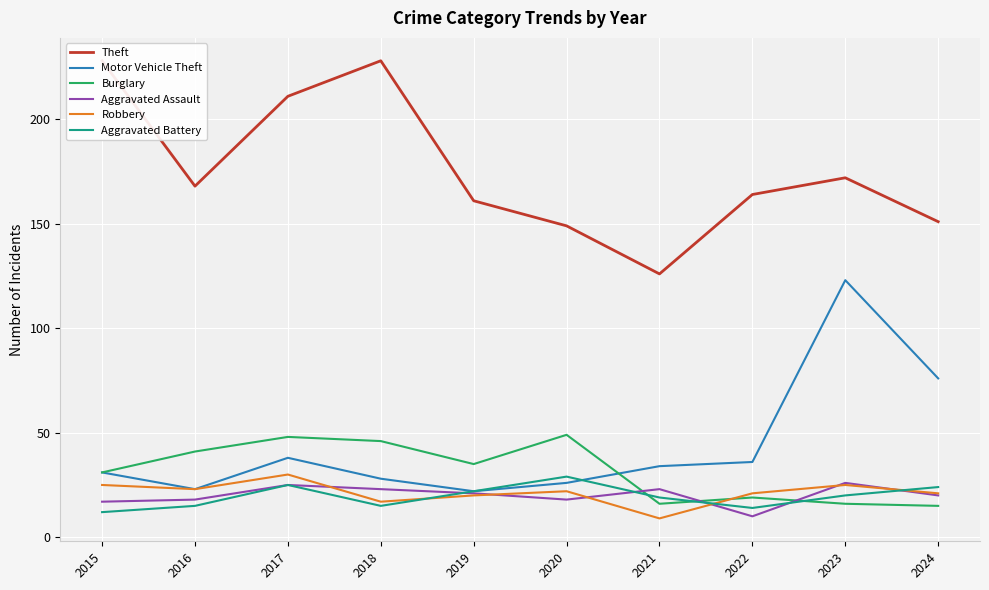

What is the value of the Motor Vehicle Theft point at the 7th from the left?

34